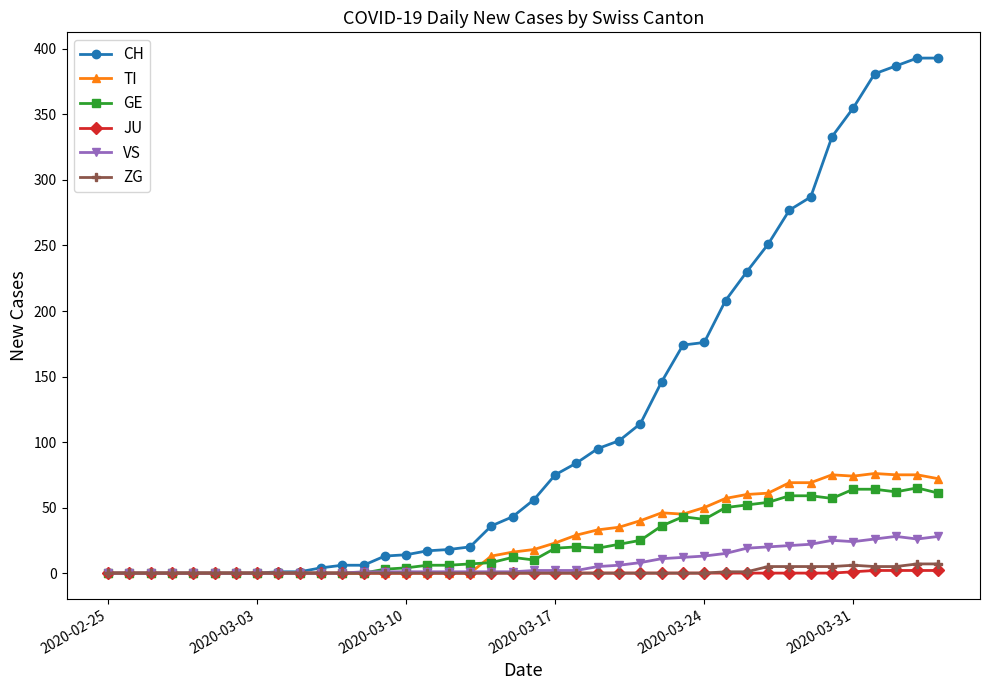

True or false: ZG has more than 0 points higher than both neighbors.

True